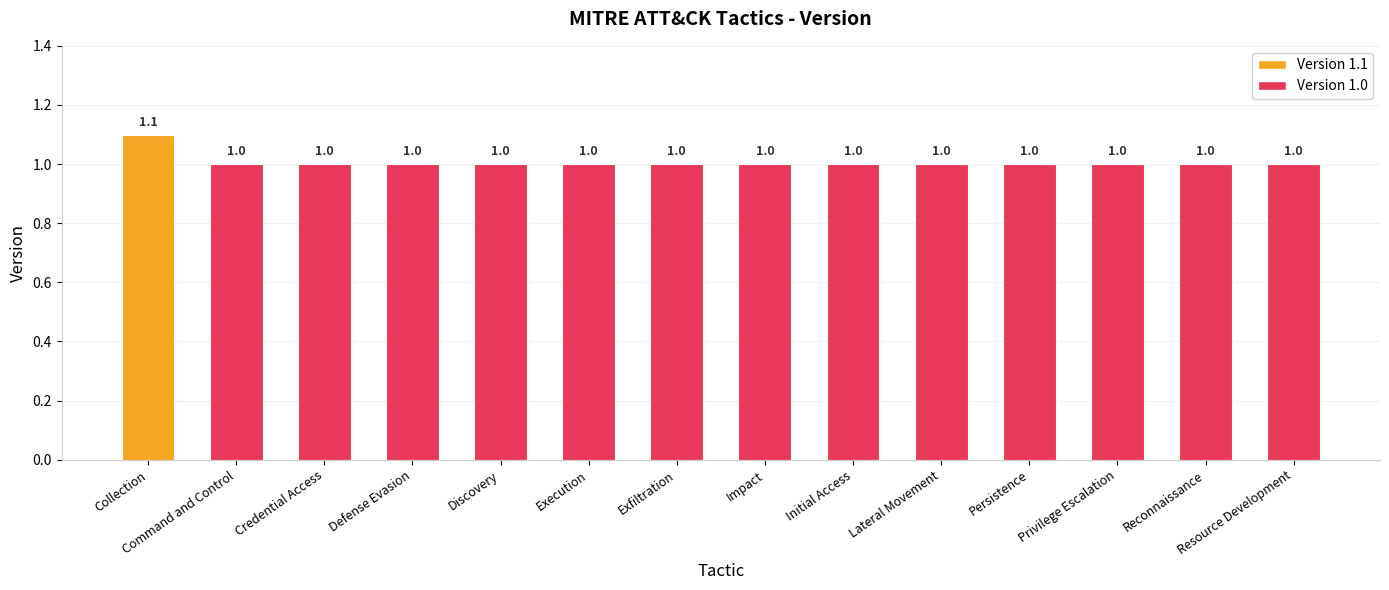

What is the approximate value at Resource Development?

1.0